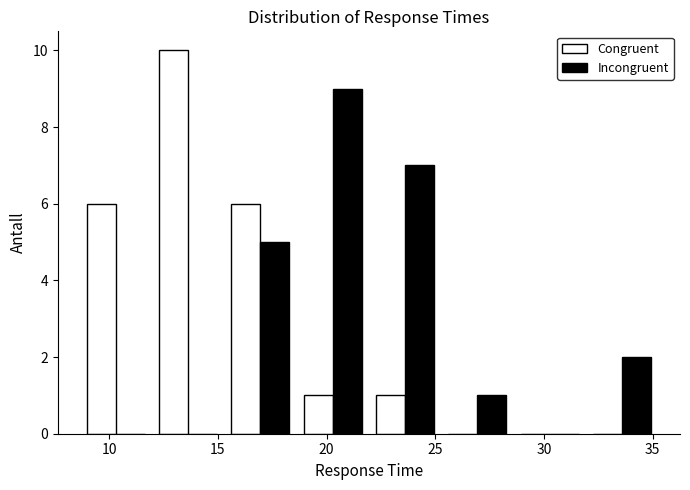

What is the height of the Congruent bar covering 8.5 to 12.0 on the x-axis? Neither the bar edges nor the heights are printed on the chart, so give them approximately, as read against the axes.

6